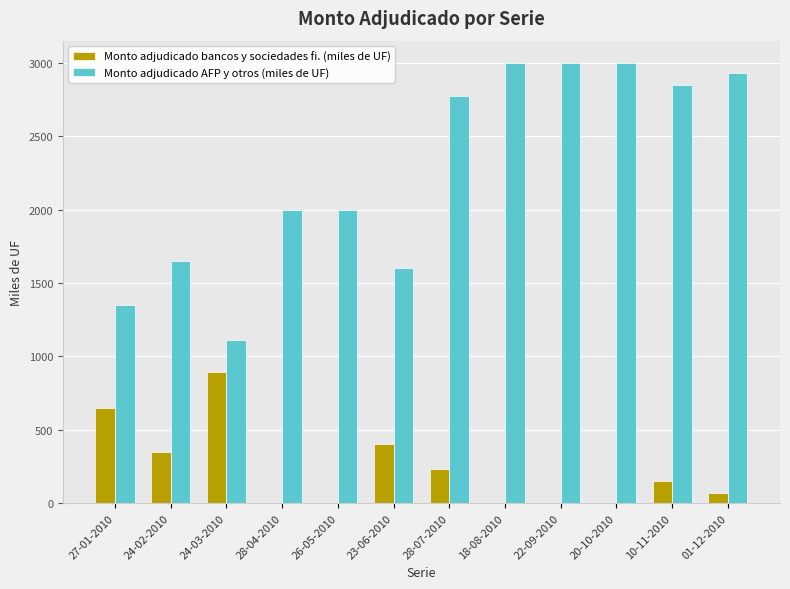

True or false: Monto adjudicado AFP y otros (miles de UF) has a value of 2930 at 01-12-2010.

True